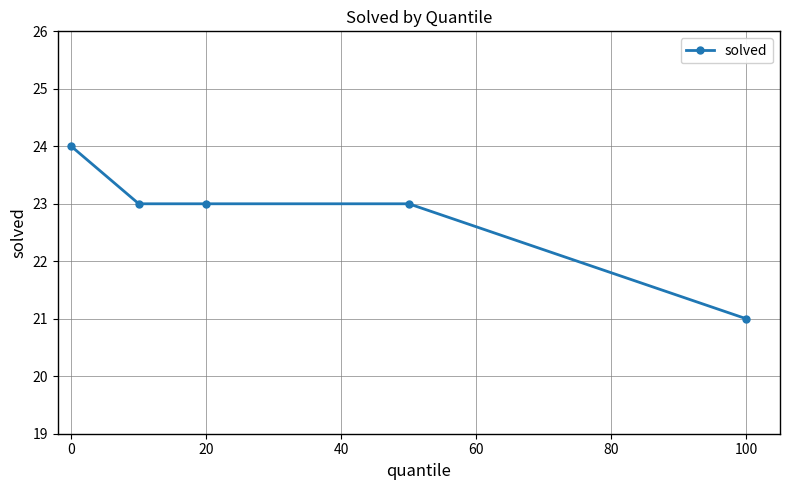

What is the minimum value shown in the chart?

21